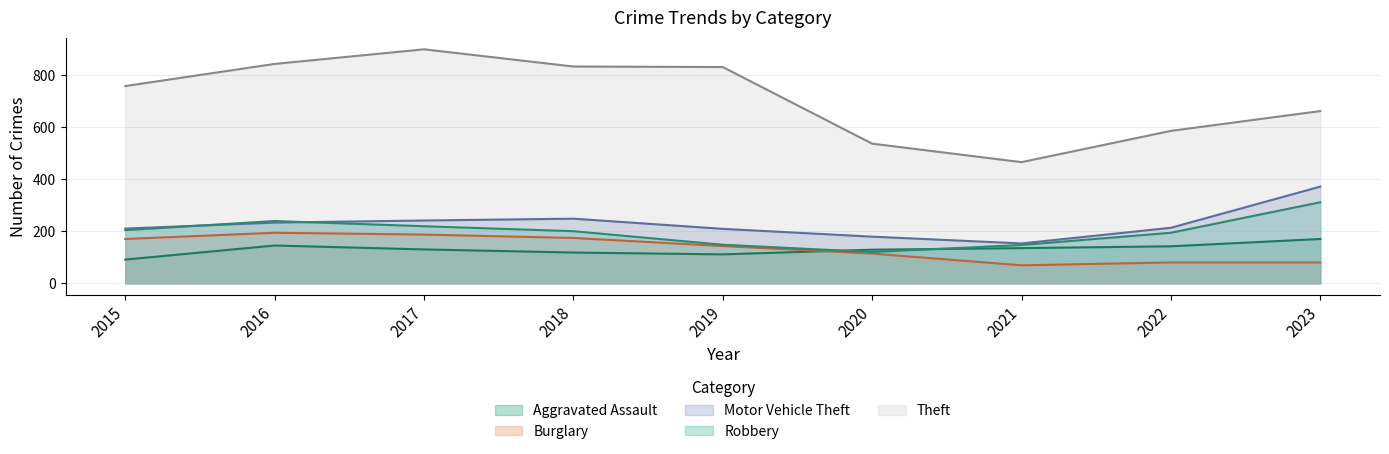

Which has a higher value, 2022 or 2021?

2022